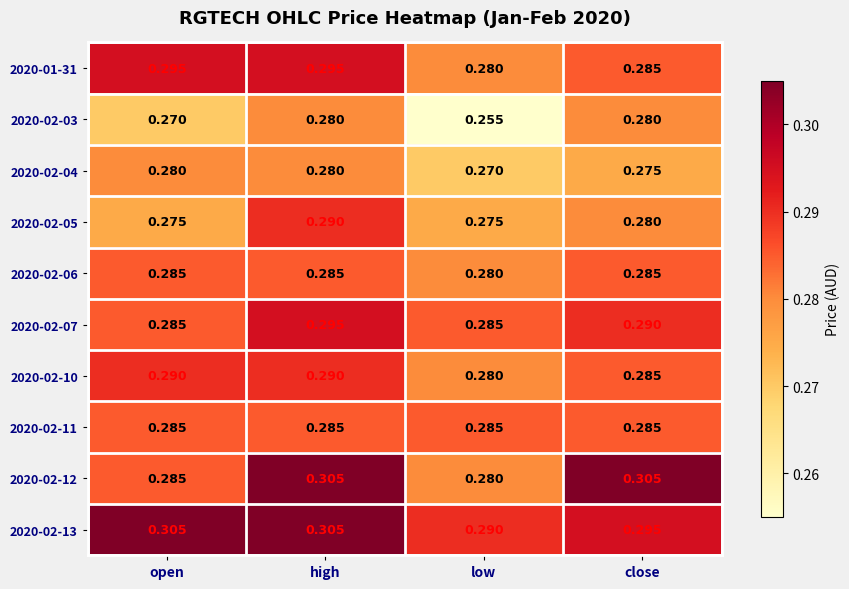

Is the value of 2020-02-07 at high greater than the value of 2020-02-13 at open?

No